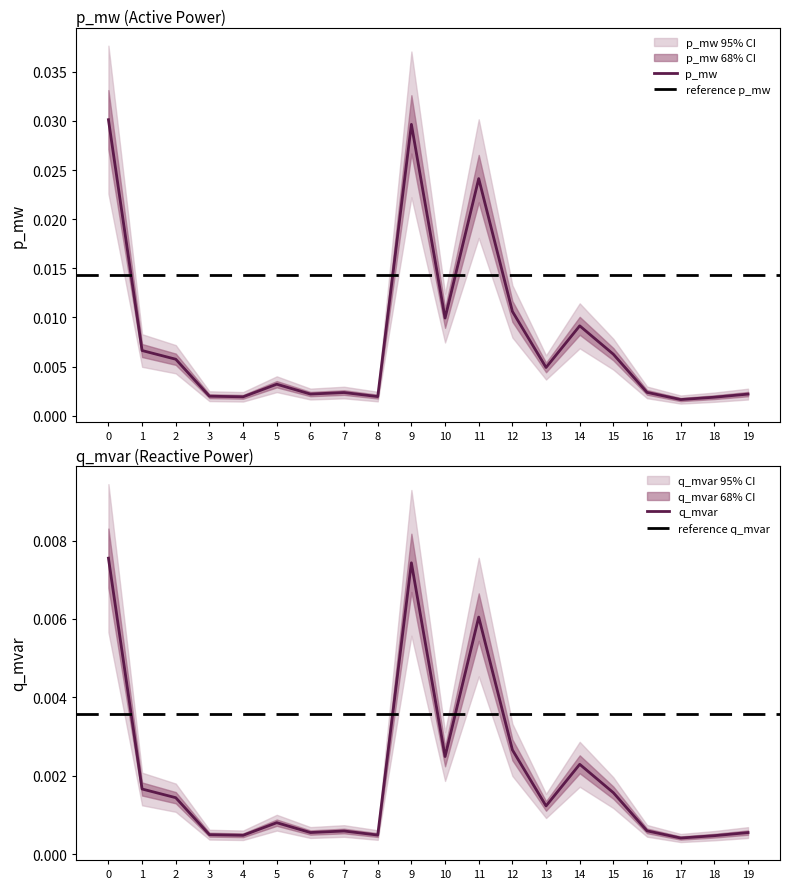

What are all the series names shown in the legend?

p_mw, q_mvar